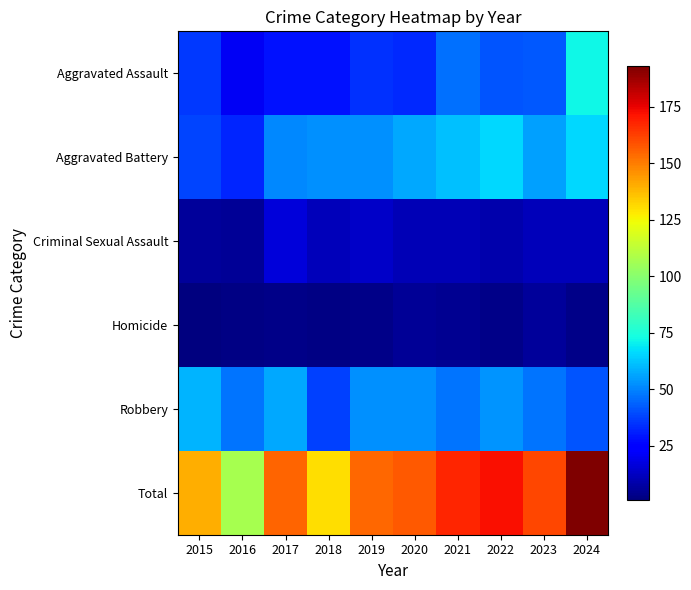

Reading right to left, what are all the values shown in this chart?

Aggravated Assault: 2024=72	2023=42	2022=41	2021=46	2020=33	2019=34	2018=28	2017=28	2016=21	2015=36
Aggravated Battery: 2024=66	2023=55	2022=66	2021=61	2020=57	2019=52	2018=52	2017=51	2016=32	2015=38
Criminal Sexual Assault: 2024=11	2023=11	2022=9	2021=10	2020=10	2019=13	2018=11	2017=16	2016=5	2015=6
Homicide: 2024=3	2023=6	2022=3	2021=4	2020=5	2019=3	2018=2	2017=3	2016=2	2015=1
Robbery: 2024=41	2023=47	2022=53	2021=47	2020=52	2019=52	2018=37	2017=57	2016=47	2015=59
Total: 2024=193	2023=161	2022=172	2021=168	2020=157	2019=154	2018=130	2017=155	2016=107	2015=140